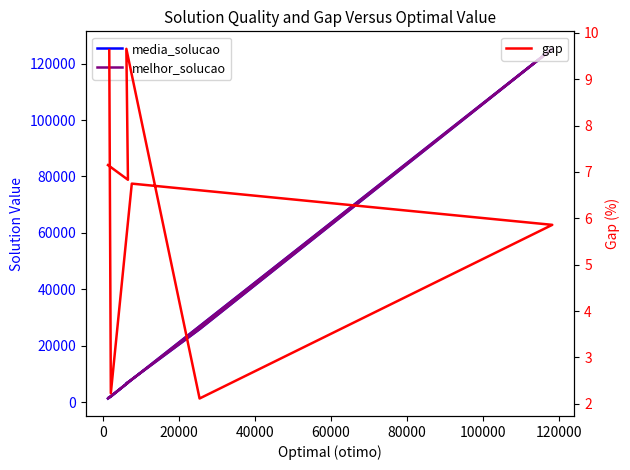

Rank the series at 0 from lowest to highest value.

gap, media_solucao, melhor_solucao